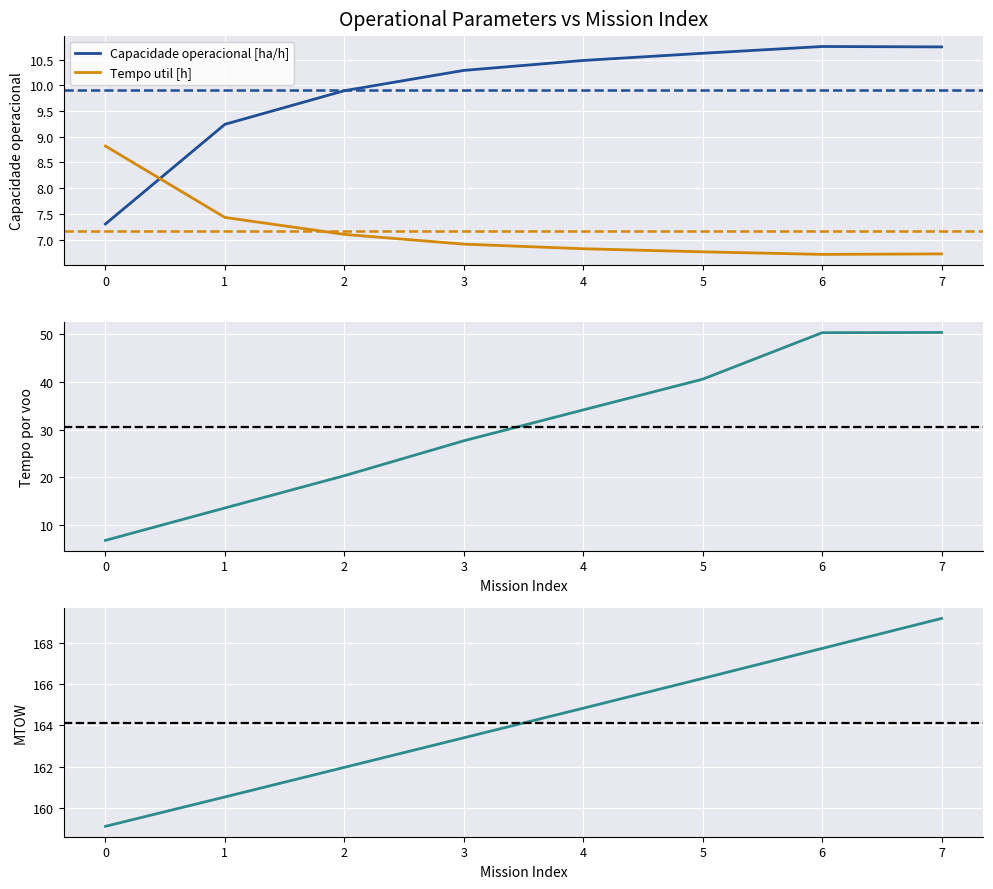

Which series ends up on top after the final intersection of Capacidade operacional [ha/h] and Tempo util [h]?

Capacidade operacional [ha/h]